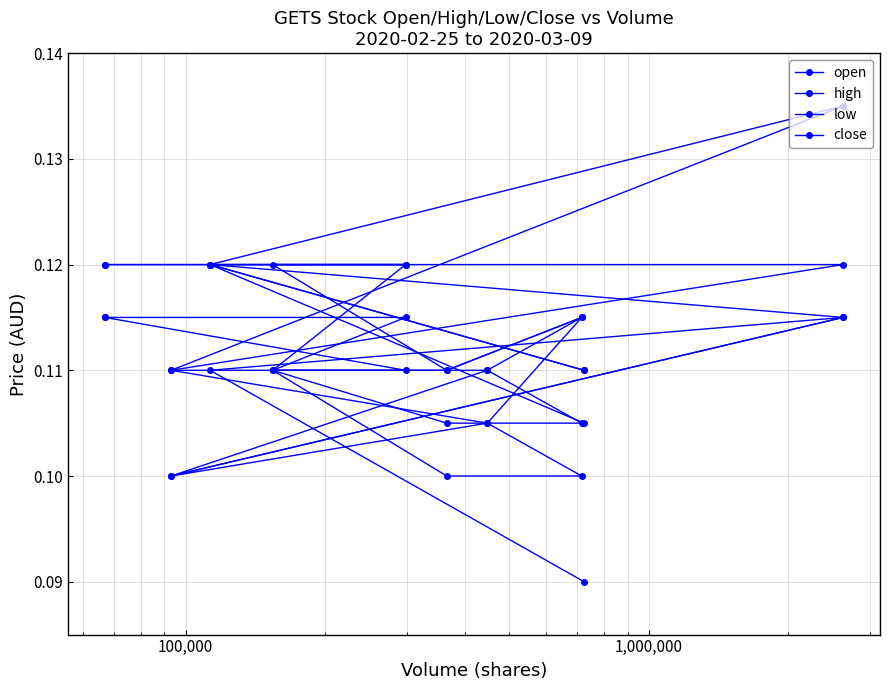

List the series in order of their overall mean, highest first.

high, close, open, low